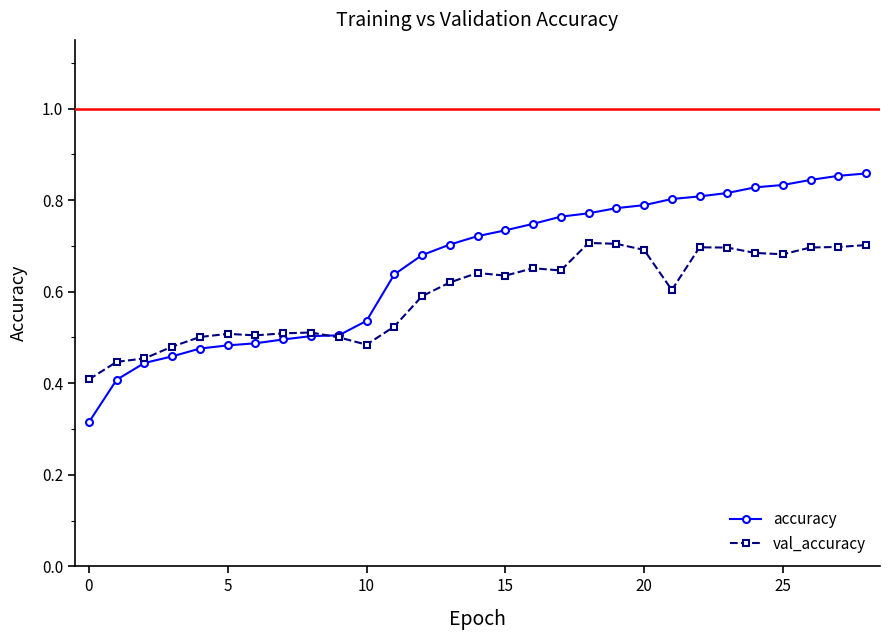

Count the accuracy values in the range 0 to 1.

29